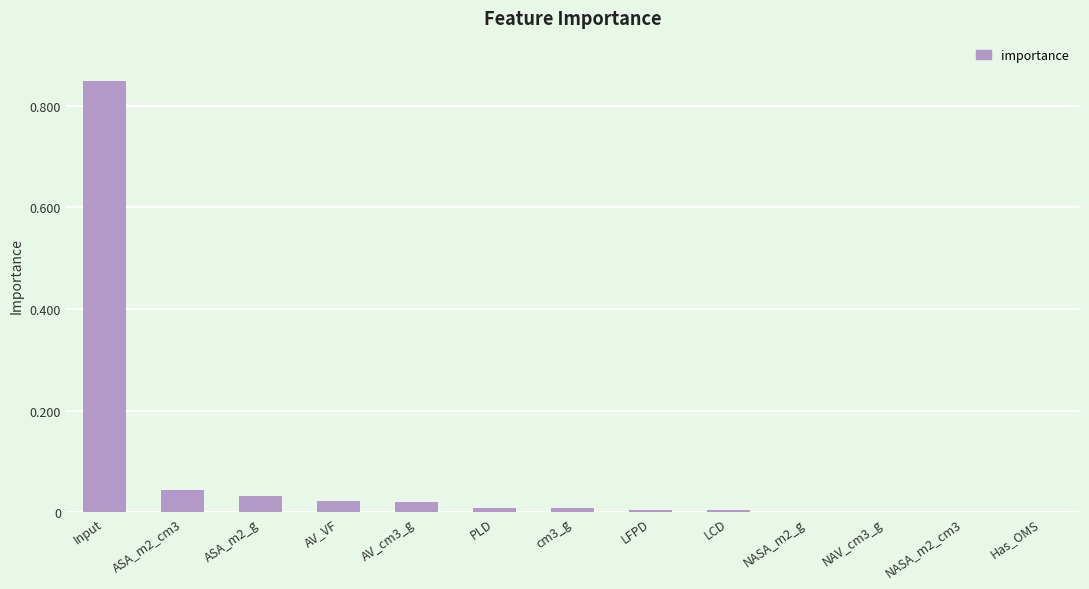

Are the bars horizontal?

No